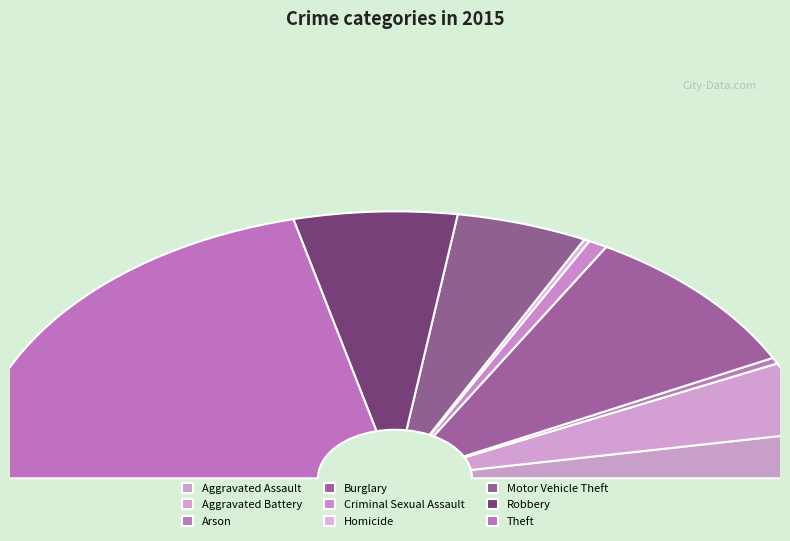

What is the change in value from Aggravated Battery to Homicide?

-246